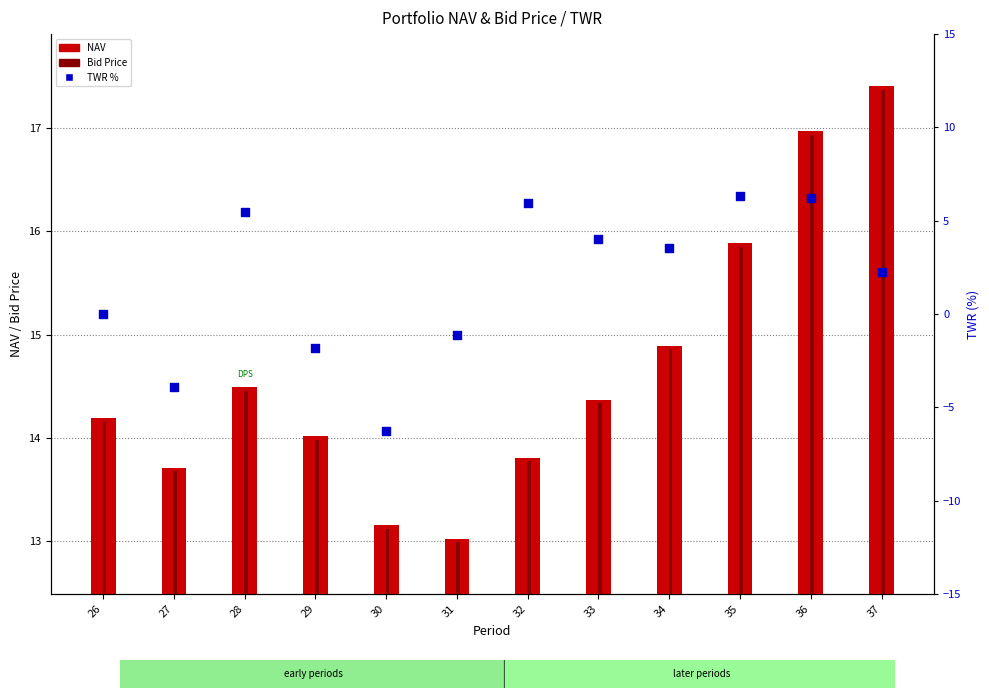

At how many categories does at least one series exceed 0?

12